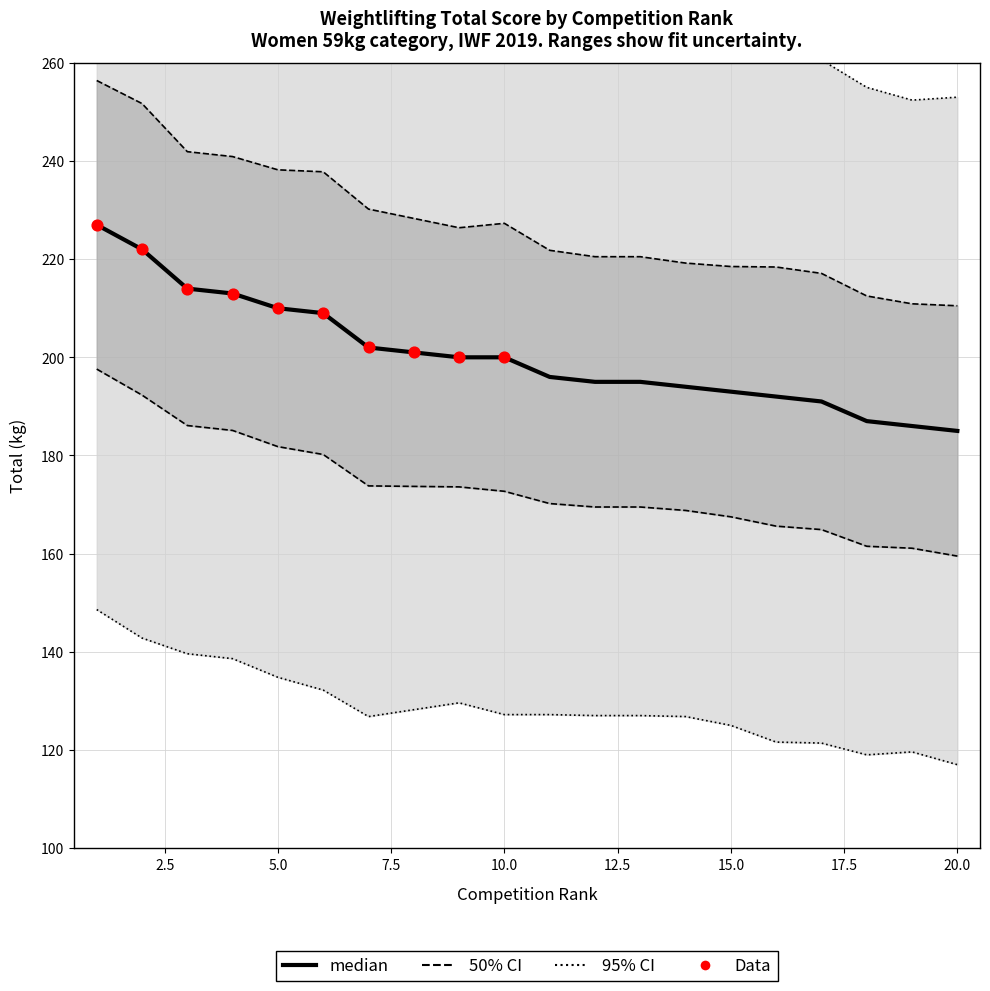

Which series contains the lowest Y value?

ci95_low